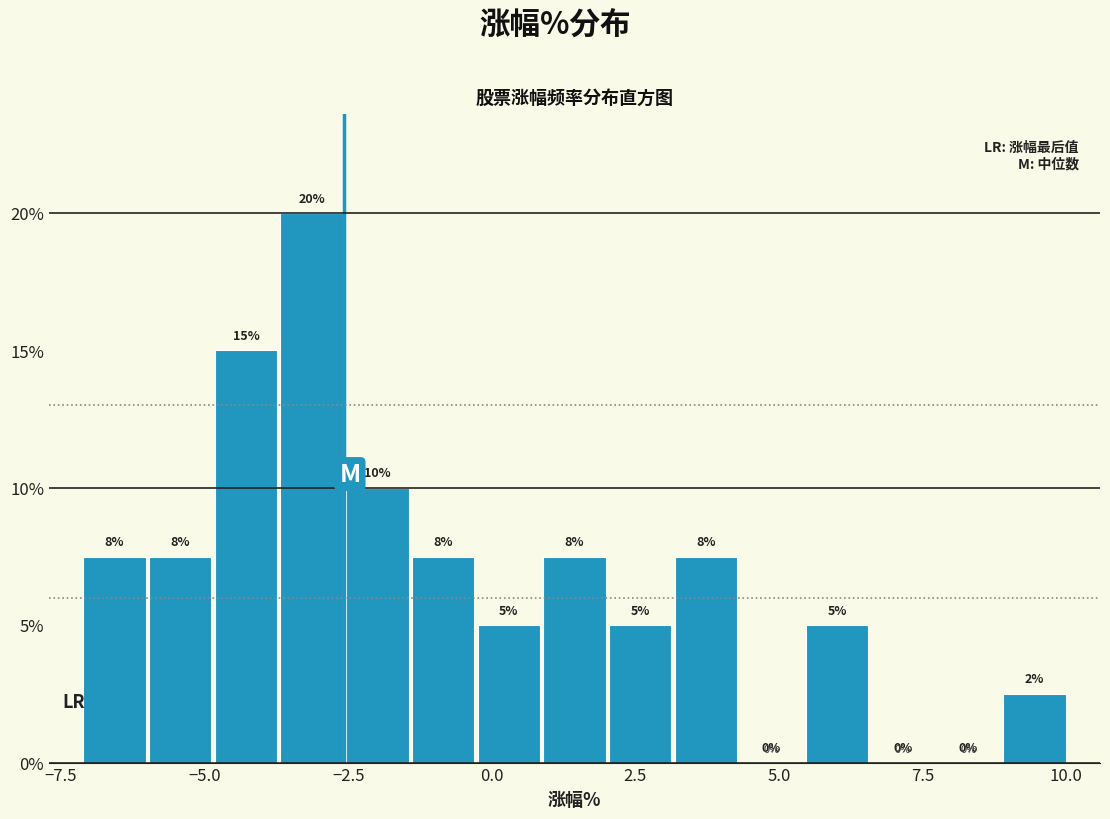

Read against the x-axis, roughly where is the centre of the tallest bar?

-3.0